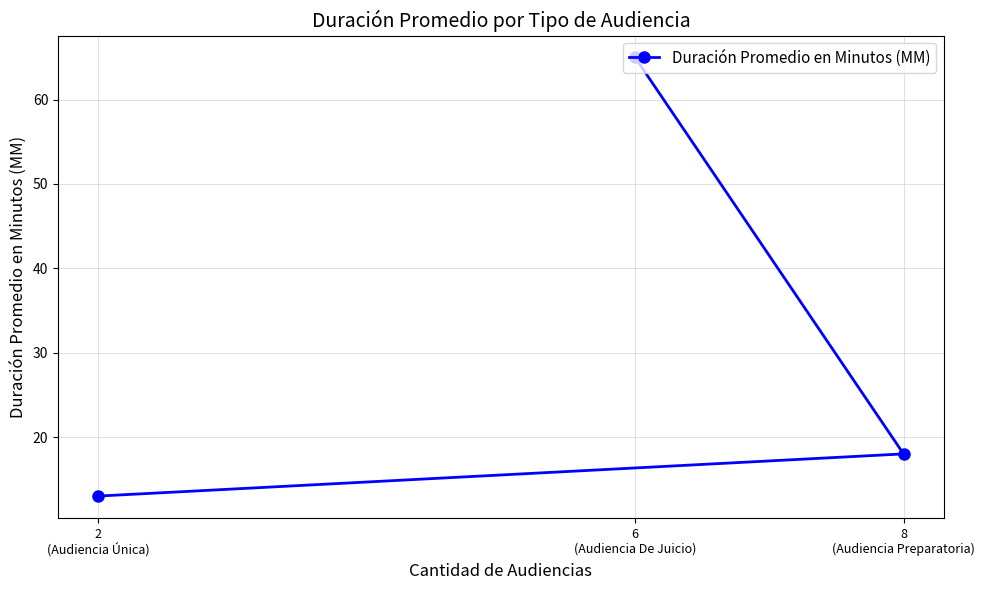

Rank the categories by value from lowest to highest.

2
(Audiencia Única), 8
(Audiencia Preparatoria), 6
(Audiencia De Juicio)